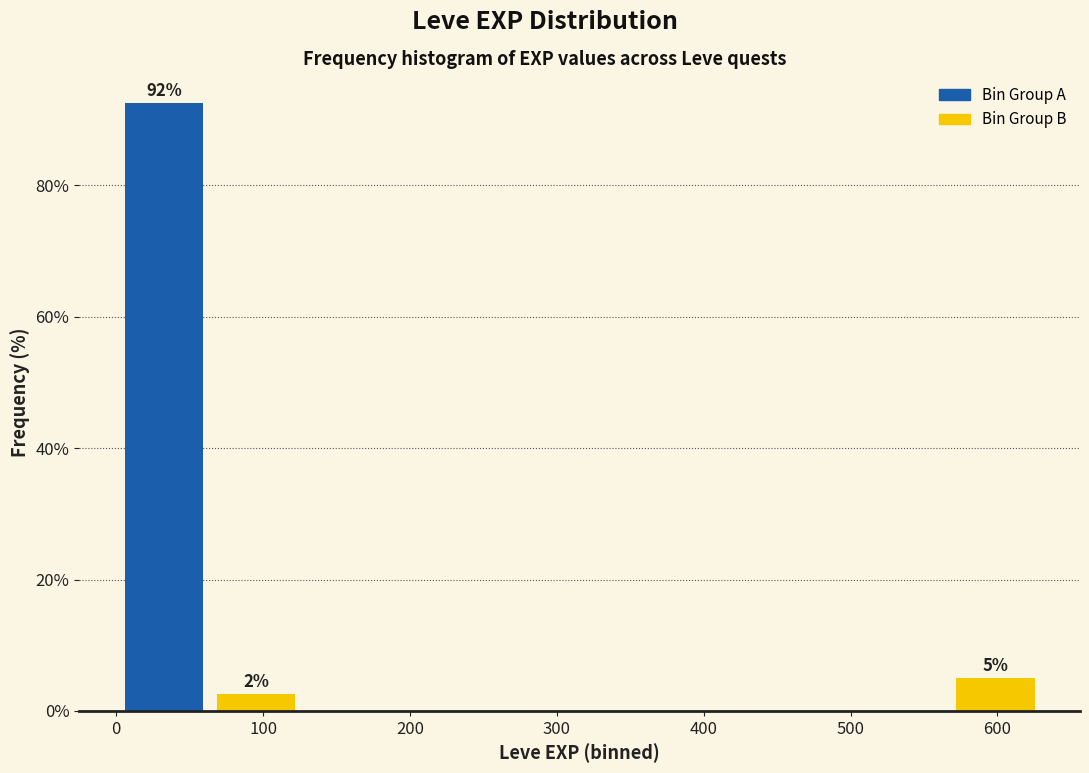

Which range on the x-axis has the tallest bar?

0 to 60